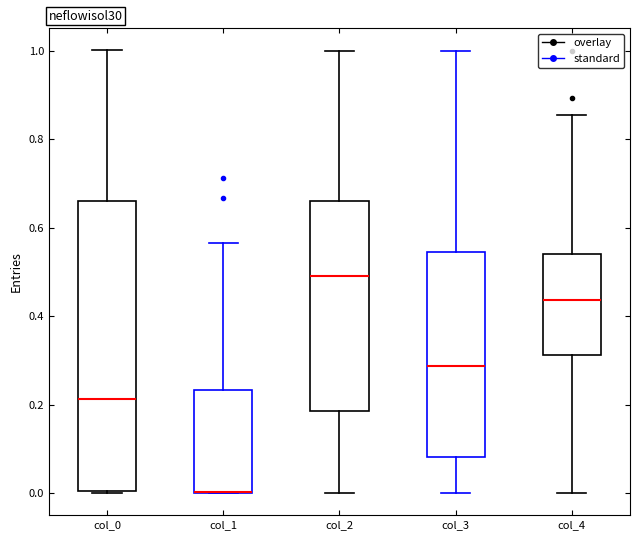

Where is the upper edge of the box for col_1 on the y-axis? The values are not printed on the chart, so give them approximately, as read against the axis.

0.24